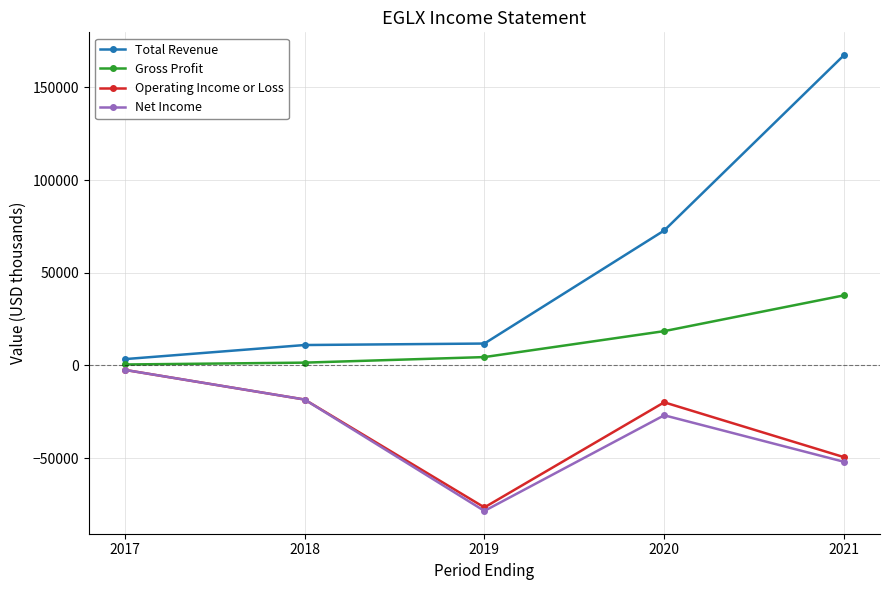

At how many categories does at least one series exceed 141430?

1